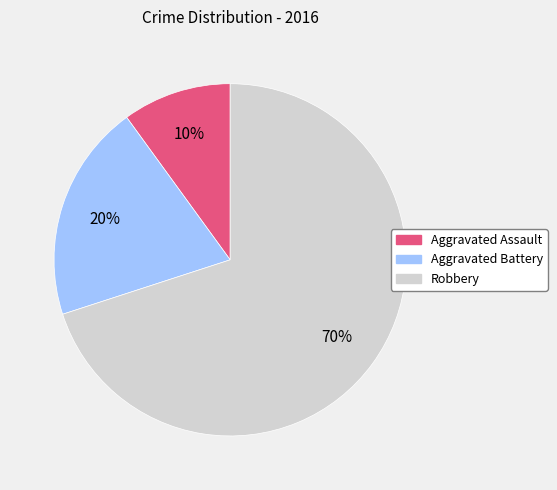

The Robbery slice represents 70% of the pie. True or false?

True